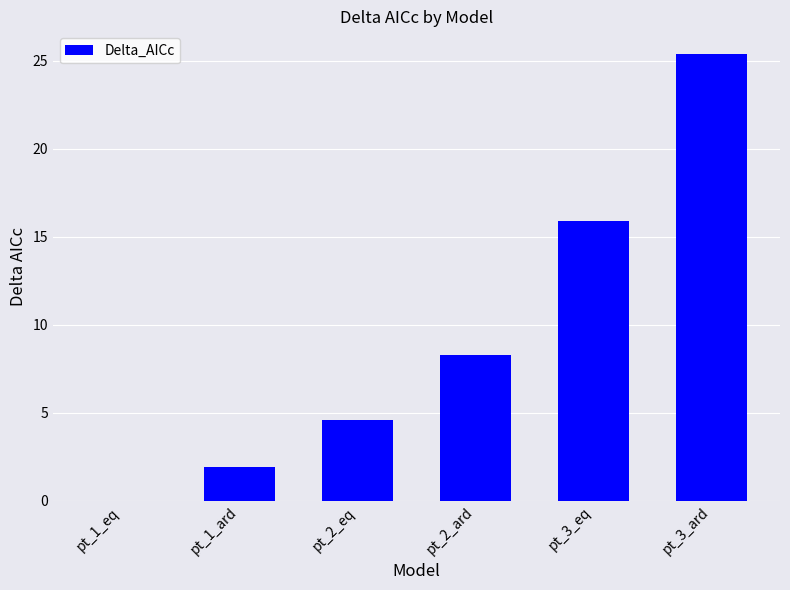

What is the sum of all values?

56.1